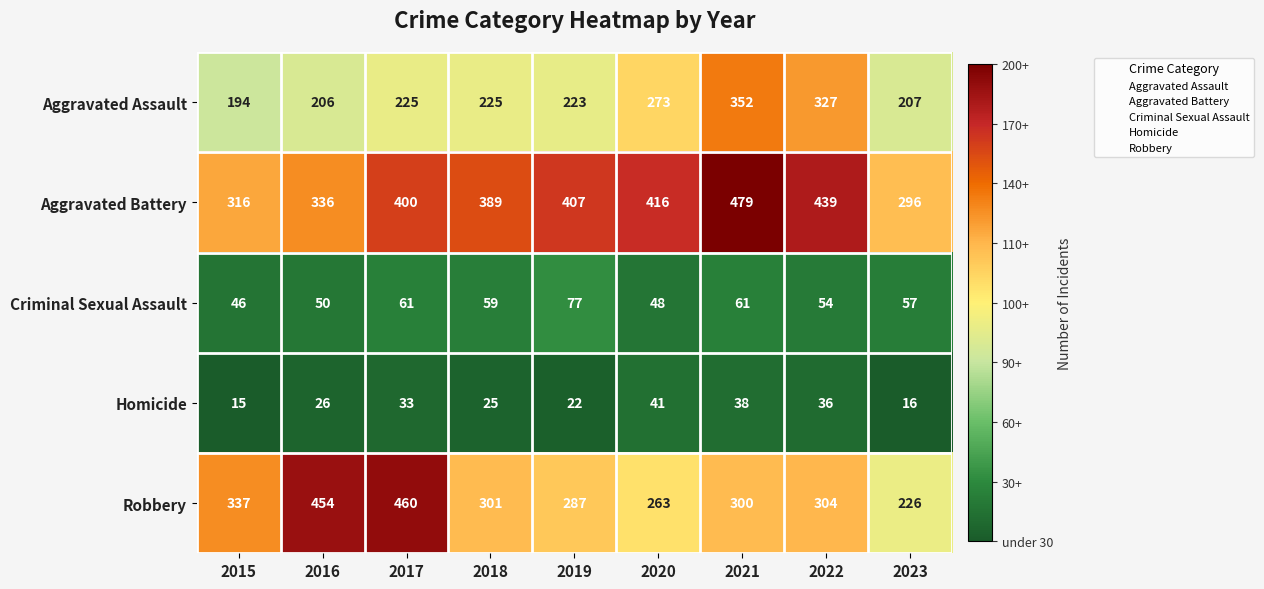

Between 2015 and 2021, which series saw the biggest shift?

Aggravated Battery